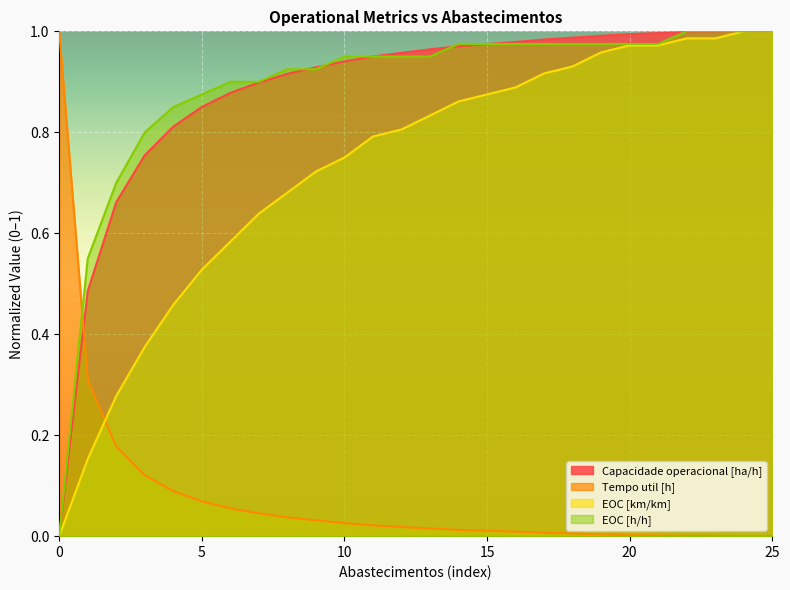

What is the value of the EOC [km/km] point at the 7th from the left?

0.6